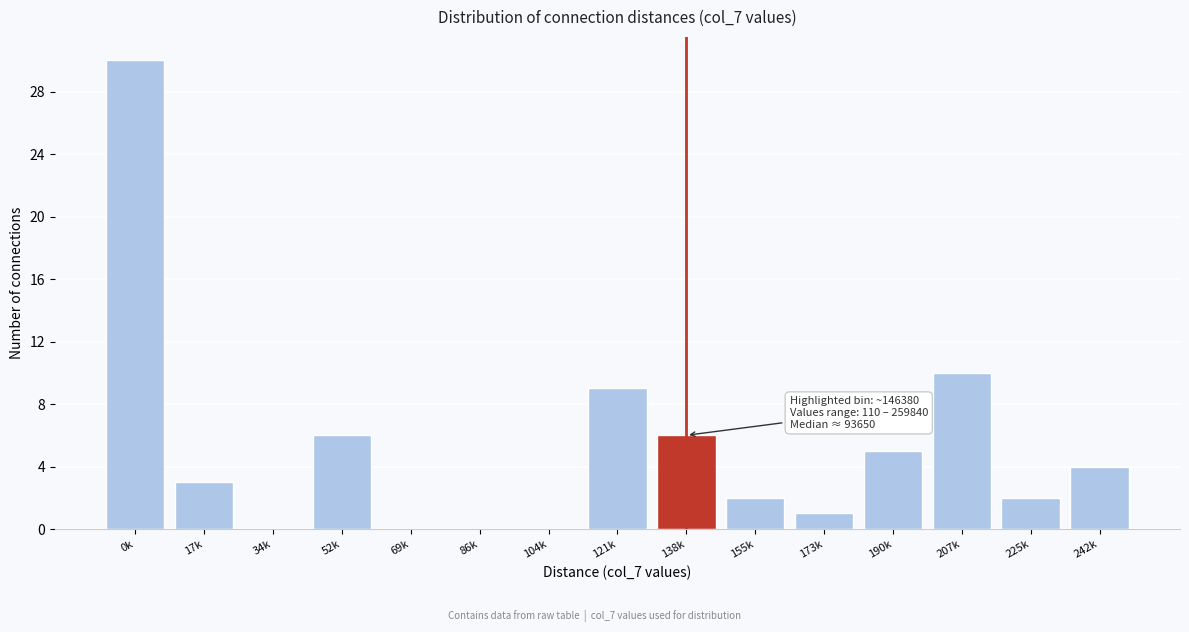

Reading left to right, transcribe all the data shown in this chart.

0k=30	17k=3	34k=0	52k=6	69k=0	86k=0	104k=0	121k=9	138k=6	155k=2	173k=1	190k=5	207k=10	225k=2	242k=4